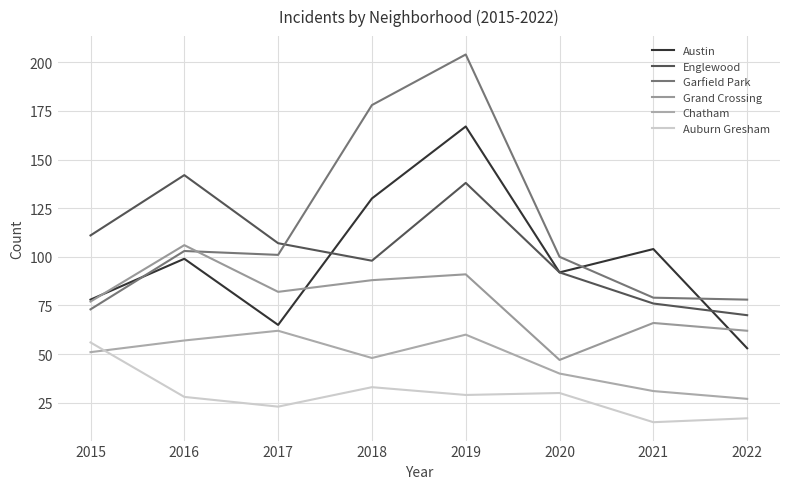

Which series has the largest total across all categories?

Garfield Park